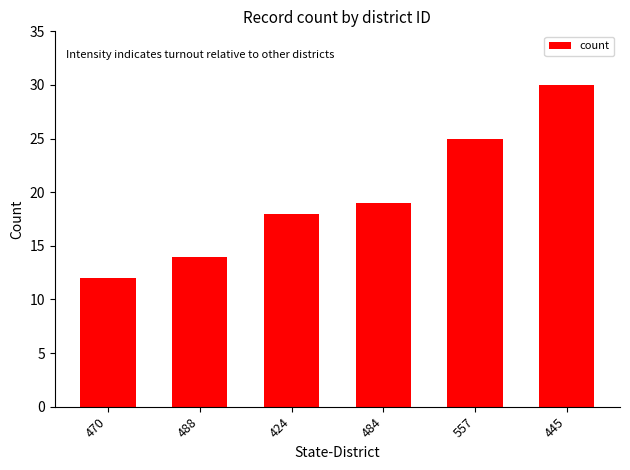

How many data points are less than 19?

3